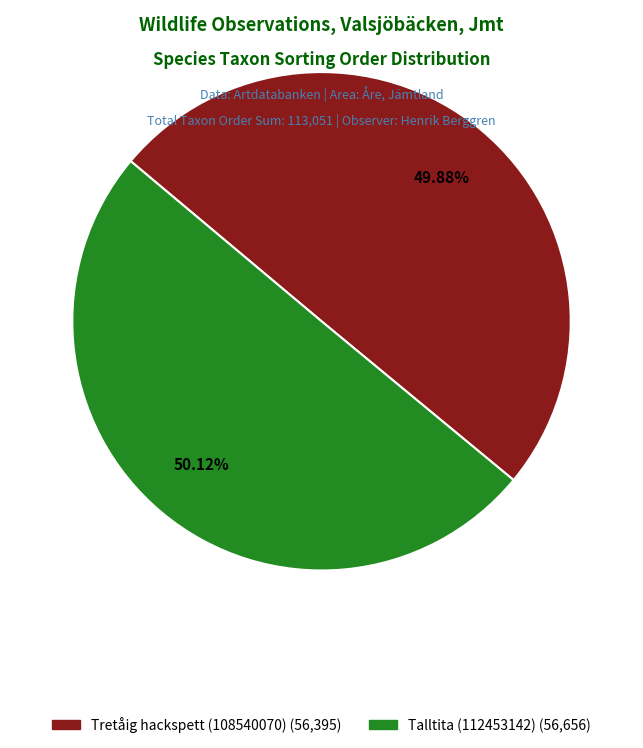

Approximately how many times larger is the value at Tretåig hackspett (108540070) compared to Talltita (112453142)?

1.0